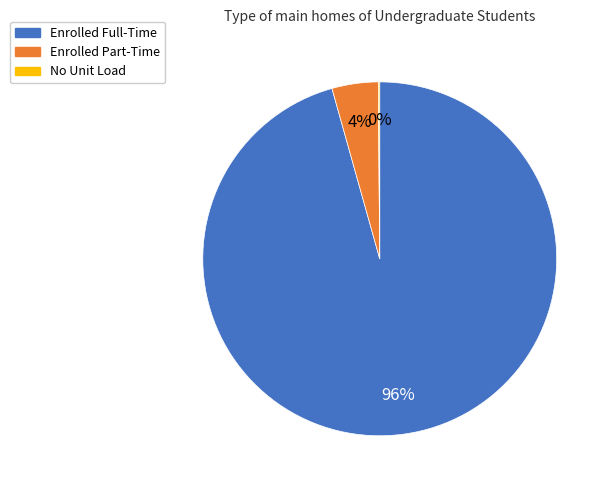

What percentage is the Enrolled Part-Time slice, to the nearest percent?

4%